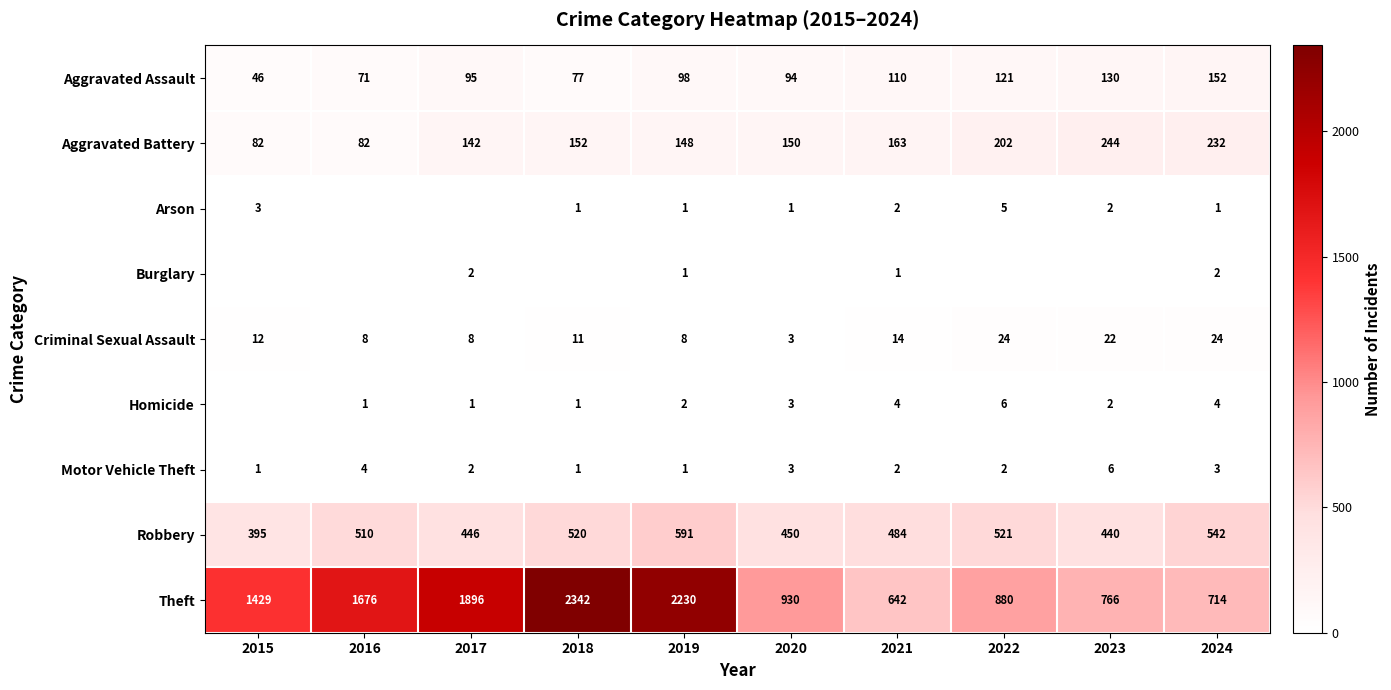

Is it true that Motor Vehicle Theft equals 2 at 2021?

True